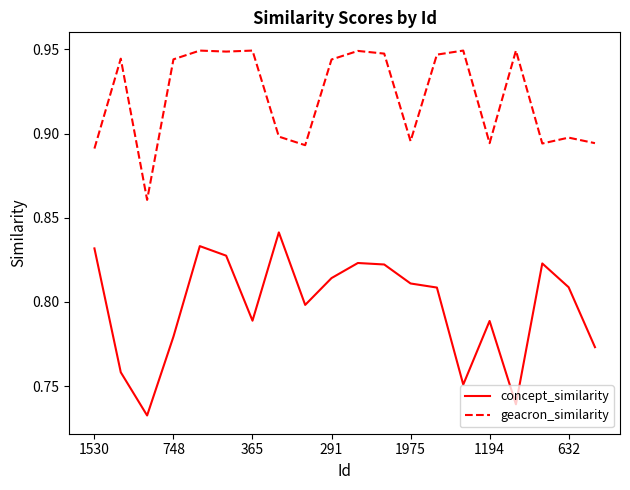

Which series has the largest range (max minus min)?

concept_similarity